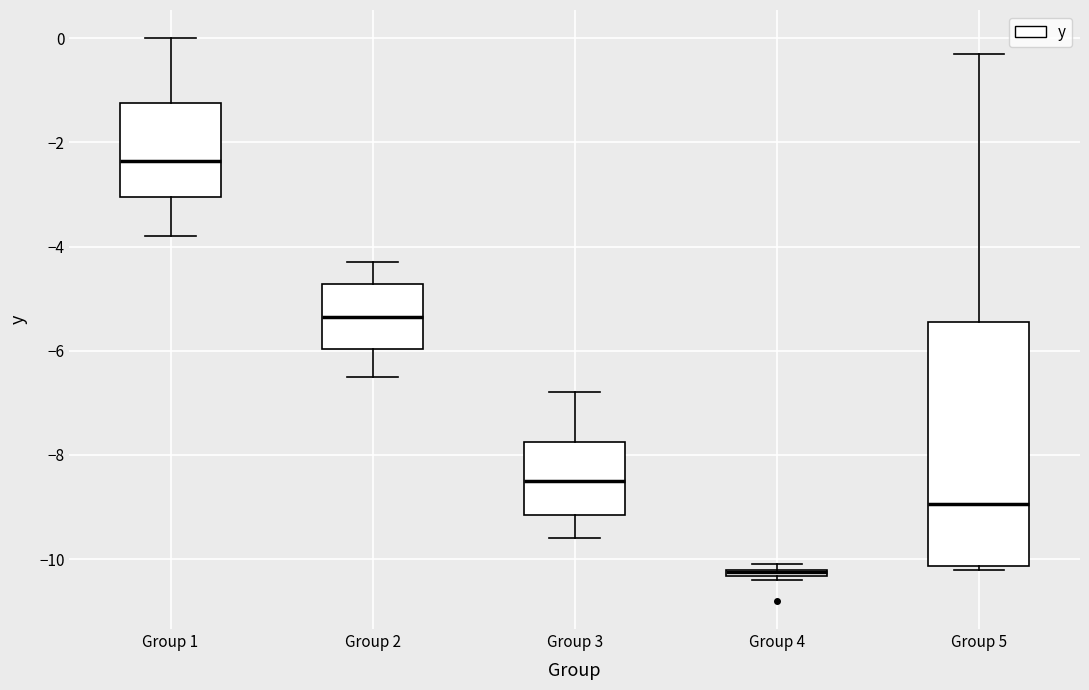

Where does the median line of the box for Group 1 sit on the y-axis? The values are not printed on the chart, so give them approximately, as read against the axis.

-2.4